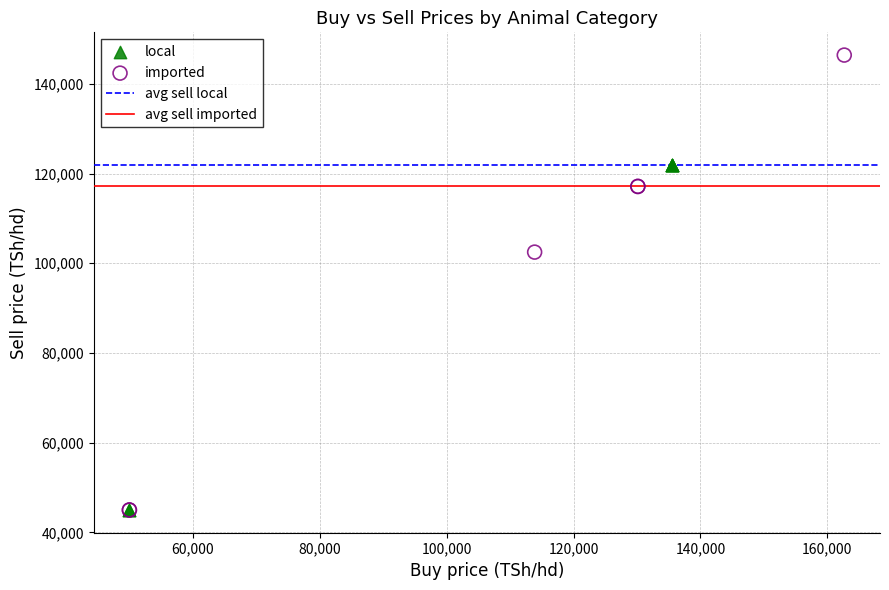

Which series reaches the maximum Y coordinate?

imported